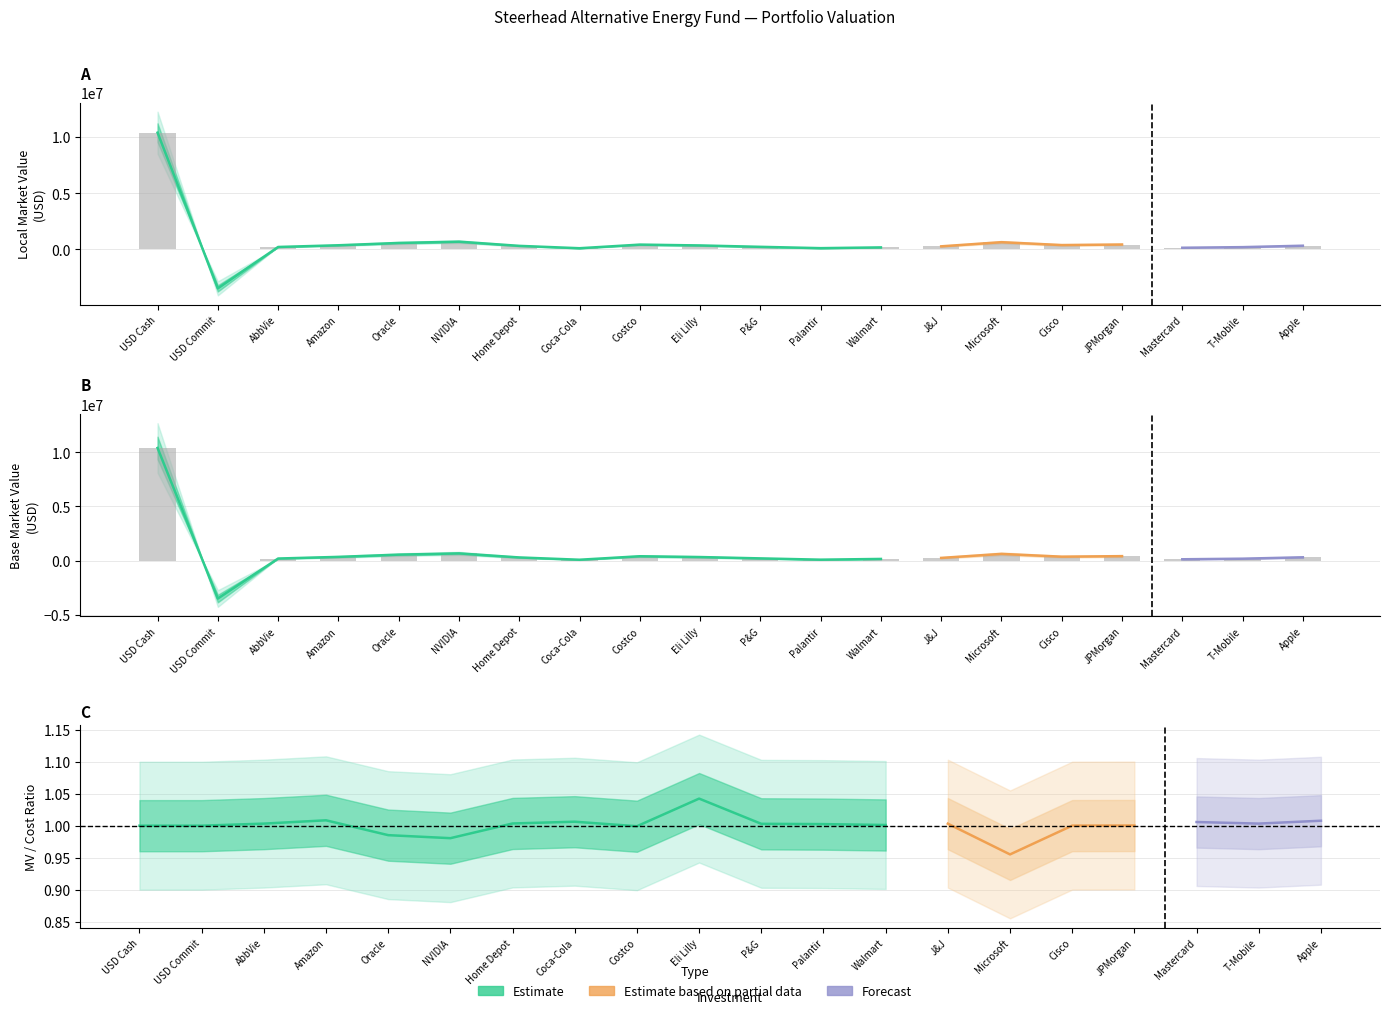

What is the value of the BaseCost bar at the 1st from the left?

10377650.2